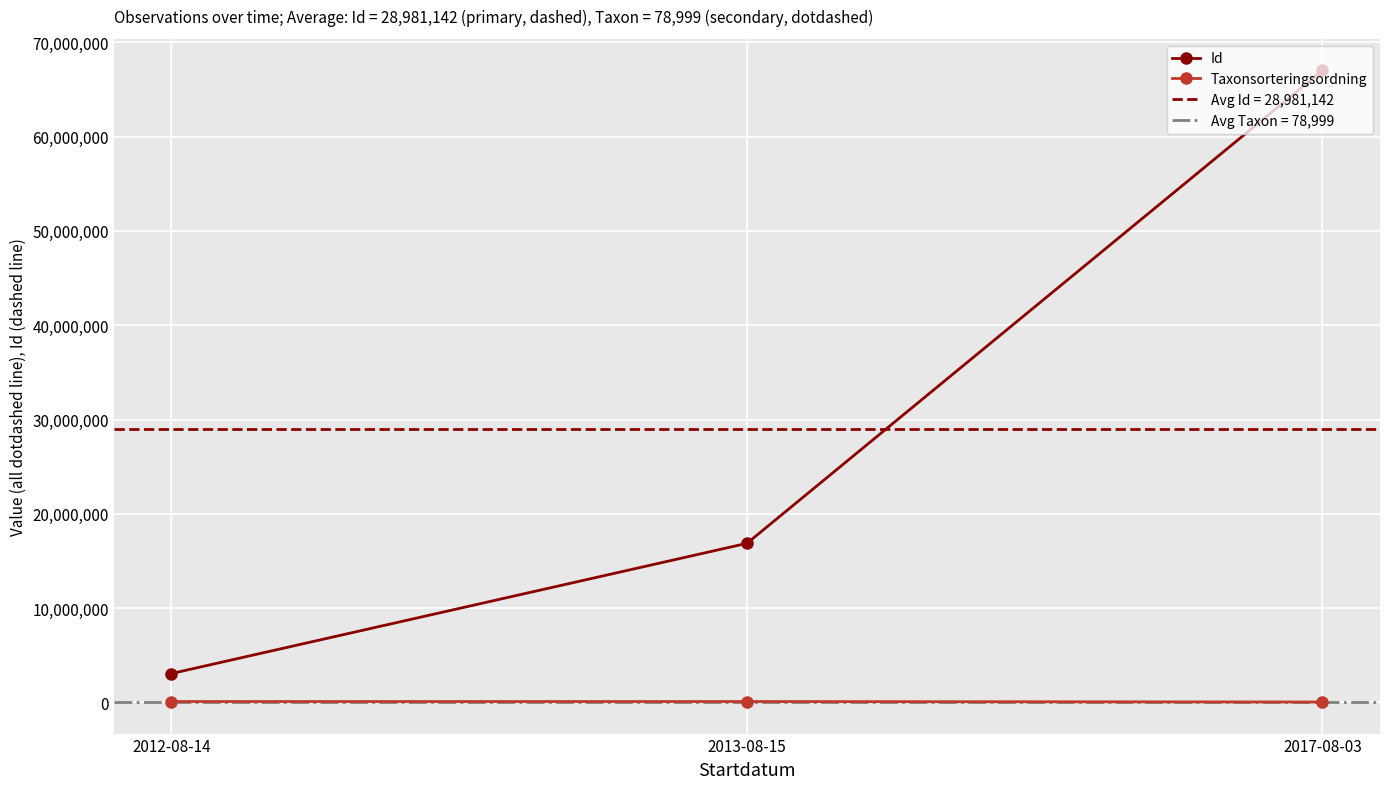

Is it true that Id equals 3063340 at 2012-08-14?

True